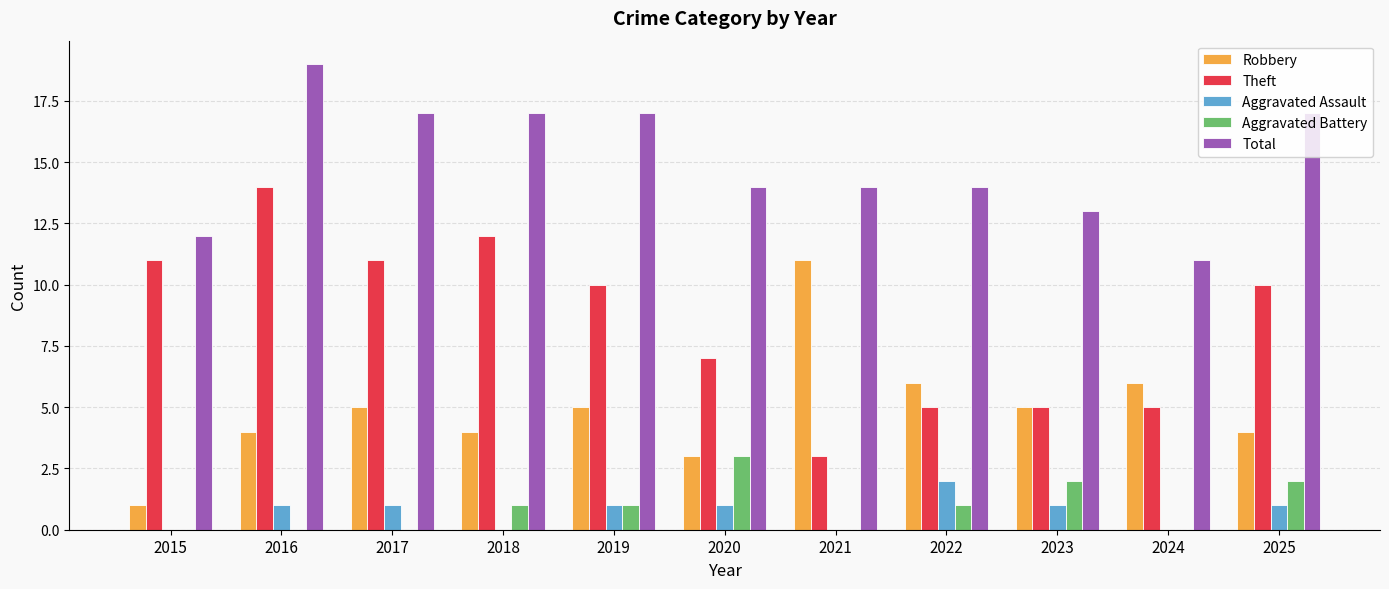

What is the total value across all series at 2019?

34